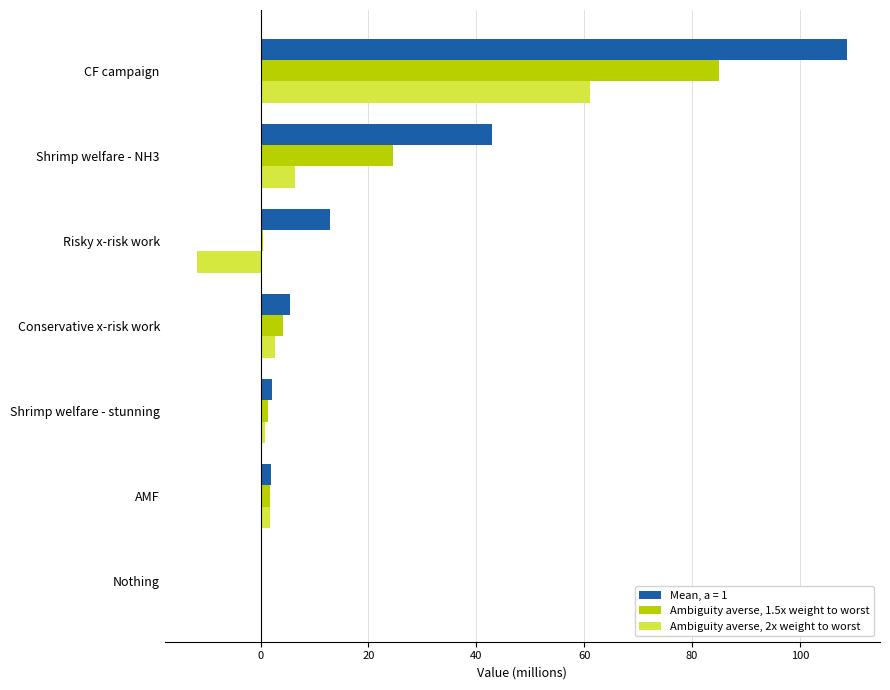

Which series changed the most between Shrimp welfare - NH3 and Conservative x-risk work?

Mean, a = 1